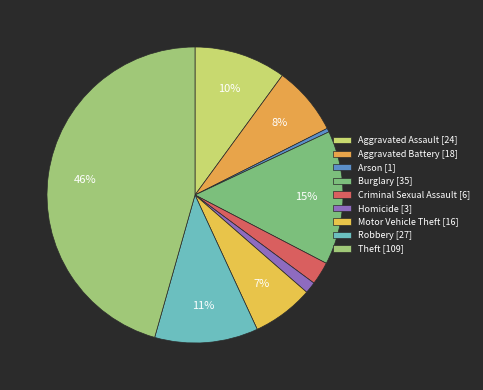

Does Aggravated Assault account for over 50% of the chart?

No